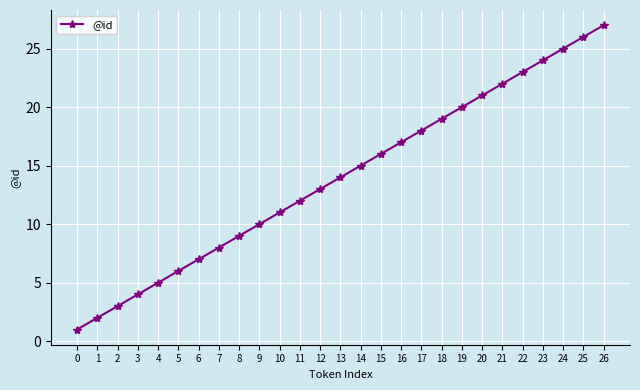

What is the ratio of the value at 15 to the value at 0?

16.0